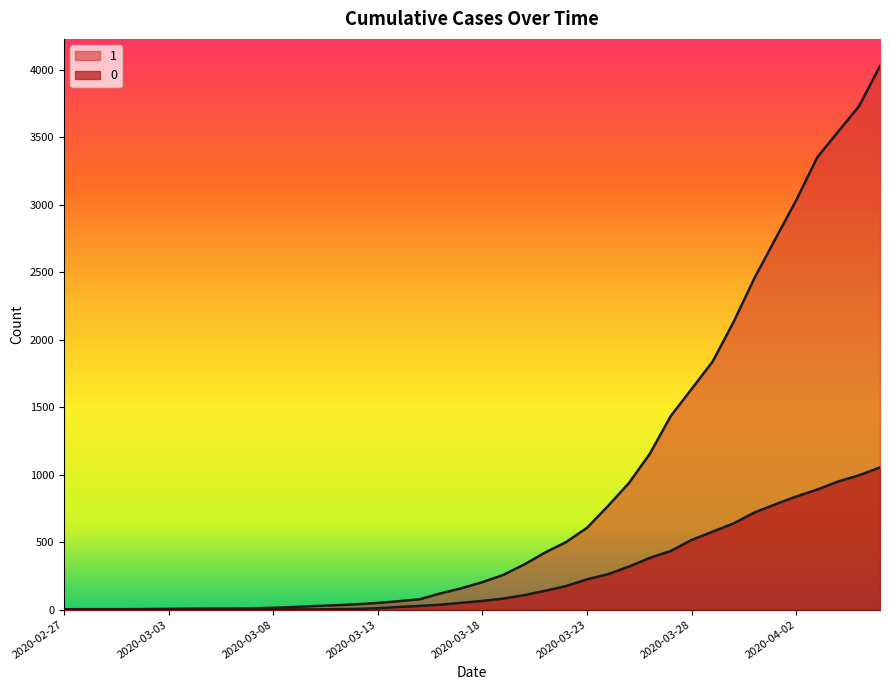

Reading left to right, extract all data points from this chart.

1: 2020-02-27=3	2020-02-28=4	2020-02-29=4	2020-03-01=4	2020-03-02=5	2020-03-03=6	2020-03-04=8	2020-03-05=9	2020-03-06=9	2020-03-07=10	2020-03-08=14	2020-03-09=20	2020-03-10=27	2020-03-11=33	2020-03-12=40	2020-03-13=50	2020-03-14=63	2020-03-15=77	2020-03-16=121	2020-03-17=159	2020-03-18=204	2020-03-19=258	2020-03-20=335	2020-03-21=424	2020-03-22=501	2020-03-23=607	2020-03-24=768	2020-03-25=938	2020-03-26=1155	2020-03-27=1435	2020-03-28=1636	2020-03-29=1838	2020-03-30=2131	2020-03-31=2457	2020-04-01=2747	2020-04-02=3035	2020-04-03=3351	2020-04-04=3542	2020-04-05=3731	2020-04-06=4028
0: 2020-02-27=0	2020-02-28=0	2020-02-29=0	2020-03-01=0	2020-03-02=0	2020-03-03=0	2020-03-04=0	2020-03-05=0	2020-03-06=0	2020-03-07=1	2020-03-08=2	2020-03-09=2	2020-03-10=2	2020-03-11=4	2020-03-12=6	2020-03-13=11	2020-03-14=20	2020-03-15=28	2020-03-16=37	2020-03-17=51	2020-03-18=65	2020-03-19=82	2020-03-20=108	2020-03-21=140	2020-03-22=175	2020-03-23=225	2020-03-24=263	2020-03-25=319	2020-03-26=384	2020-03-27=435	2020-03-28=517	2020-03-29=578	2020-03-30=639	2020-03-31=720	2020-04-01=781	2020-04-02=839	2020-04-03=890	2020-04-04=950	2020-04-05=996	2020-04-06=1054